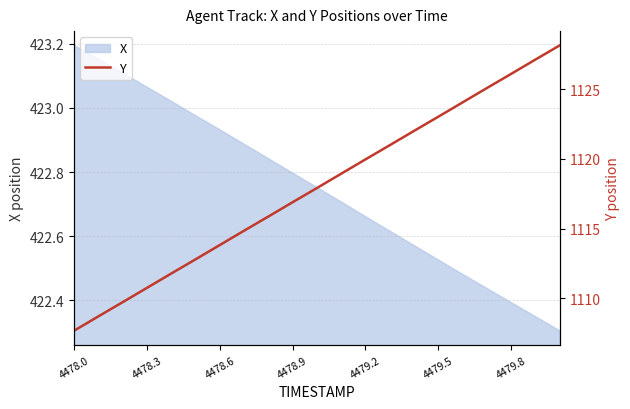

How many values are below 1117?

10